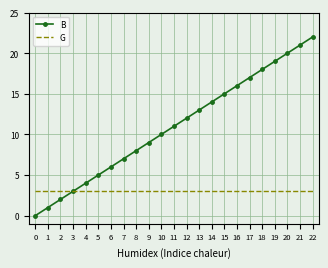

How many values in B are above zero?

22